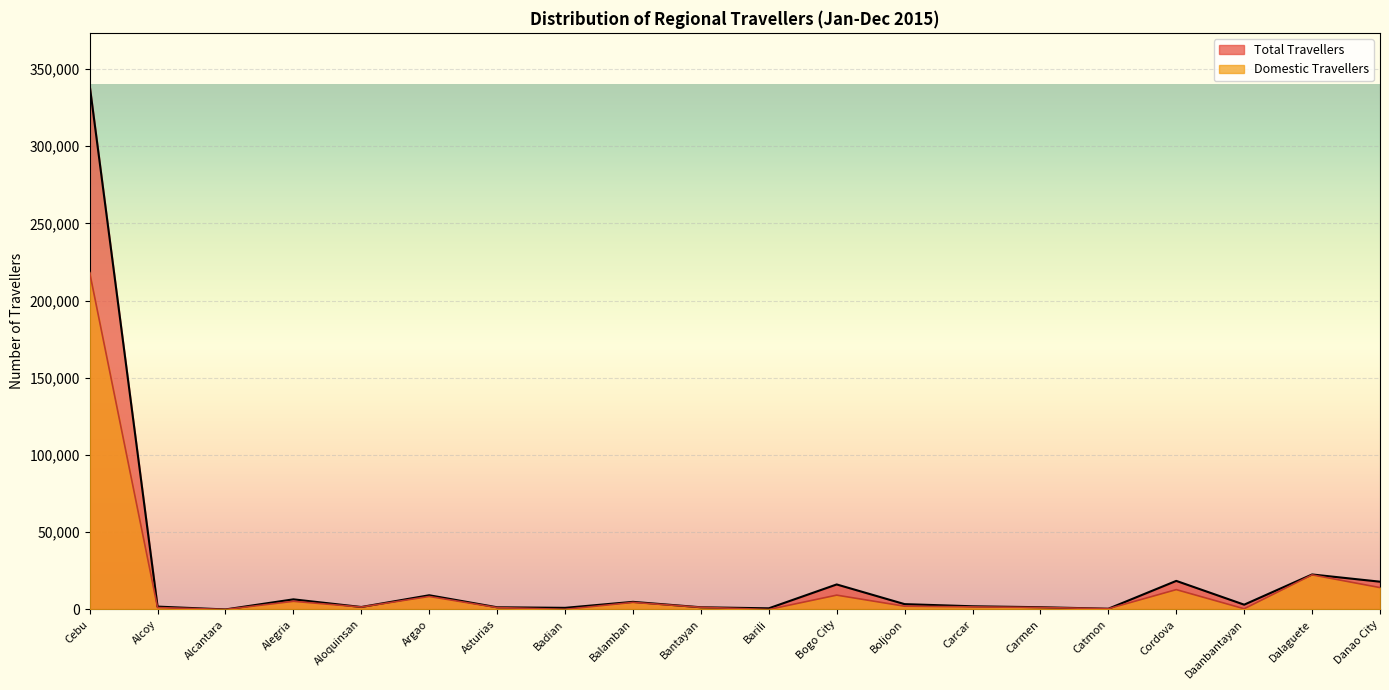

What are all the series names shown in the legend?

Total Travellers, Domestic Travellers